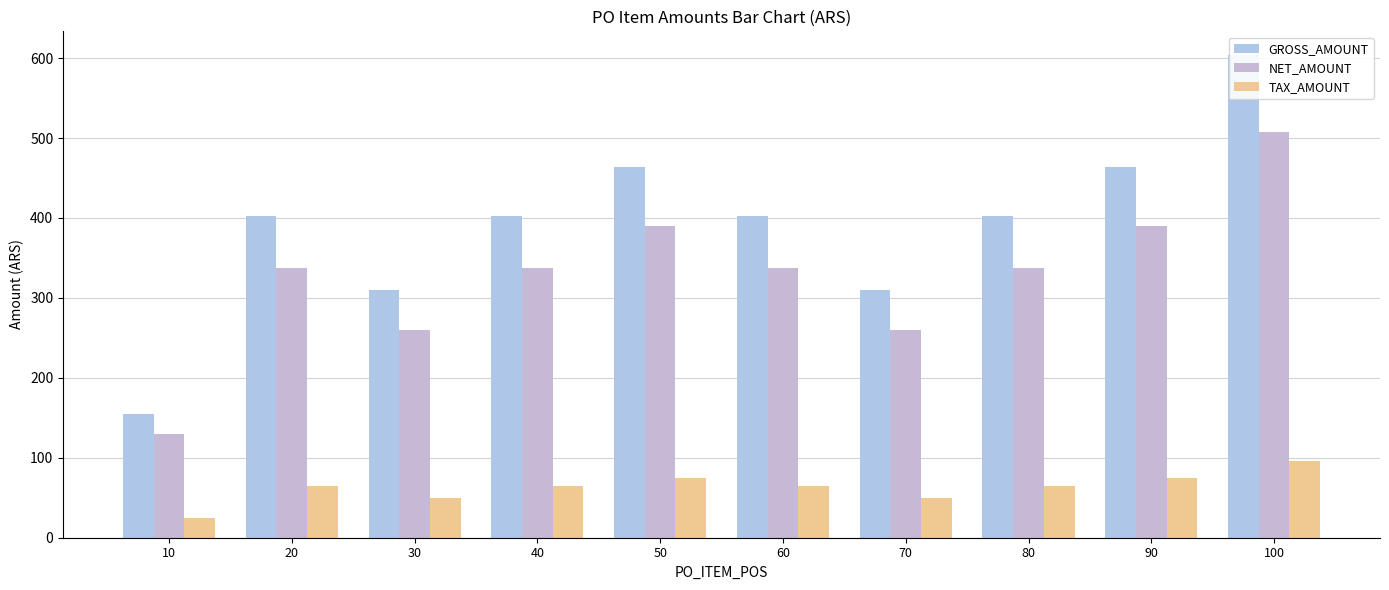

What is the difference between the second highest and second lowest values in the NET_AMOUNT series?

130.0